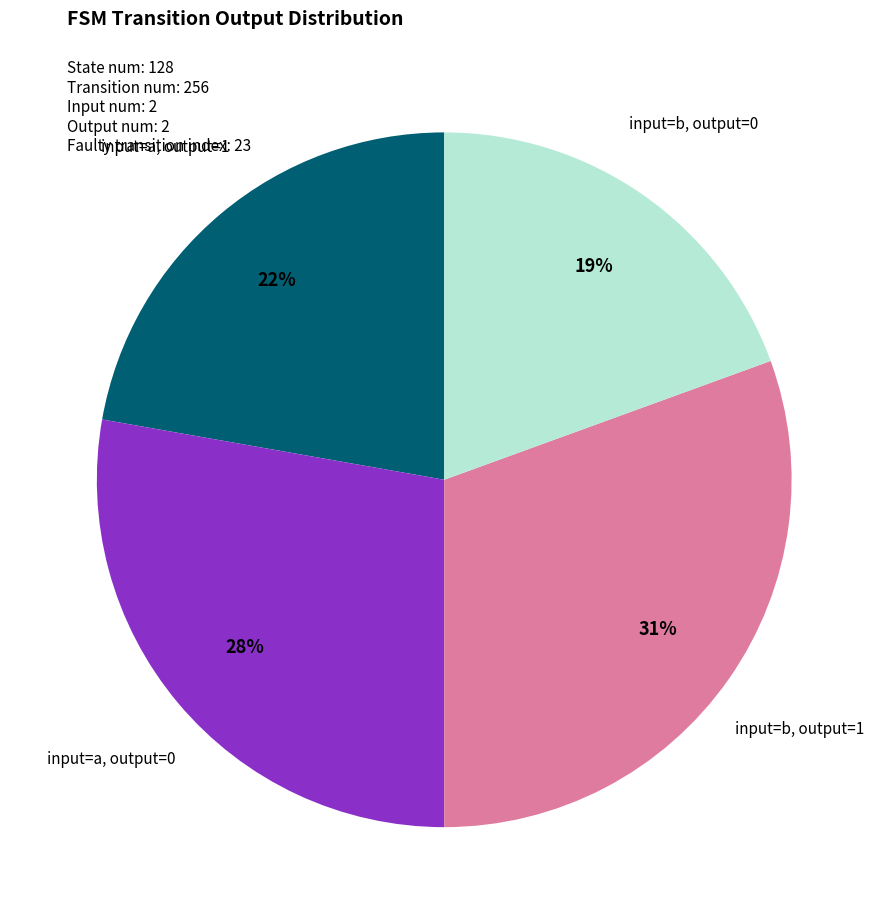

Which has a higher value, input=a, output=1 or input=a, output=0?

input=a, output=0